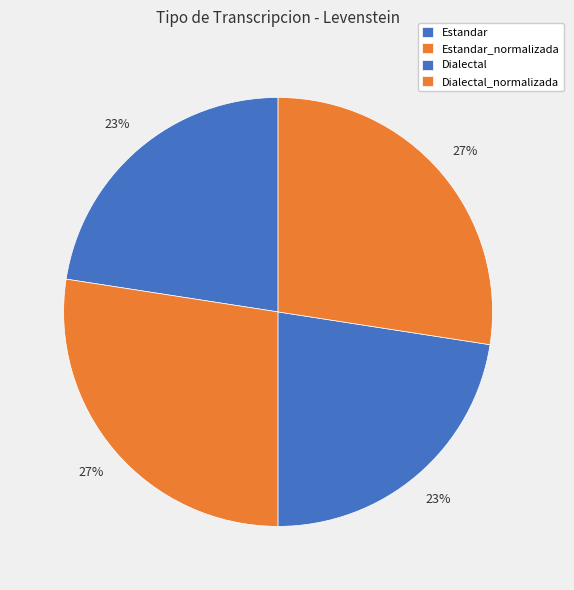

How many slices are in this pie chart?

4